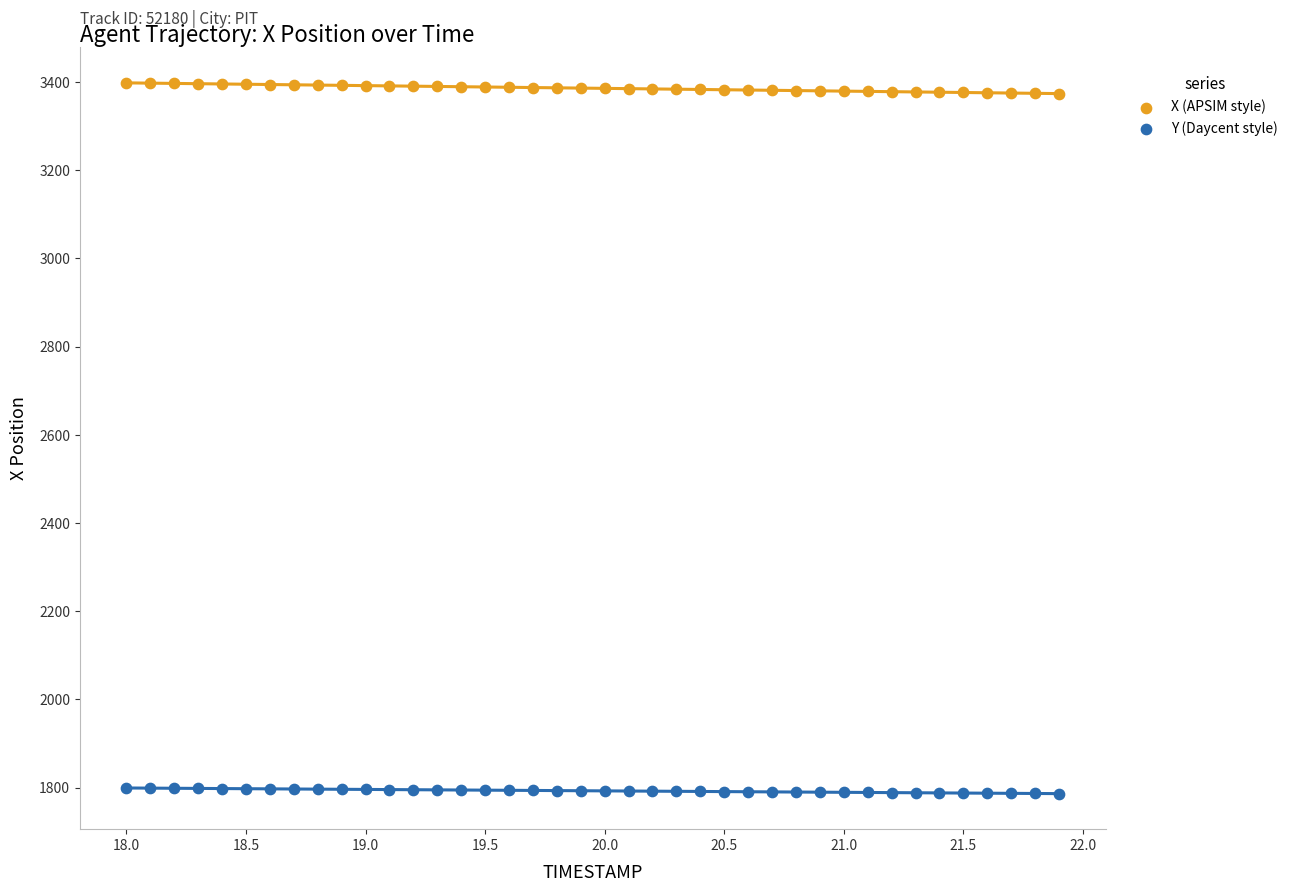

Which series has the widest spread of Y values?

X (APSIM style)